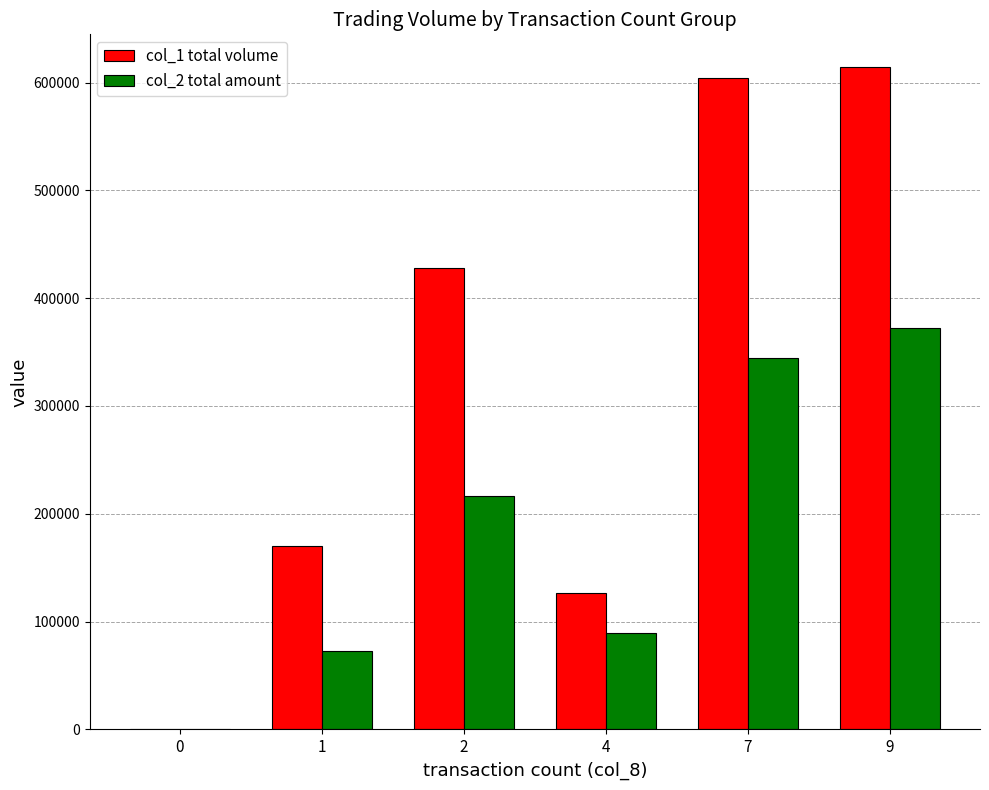

Between 0 and 1, which series saw the biggest shift?

col_1 total volume